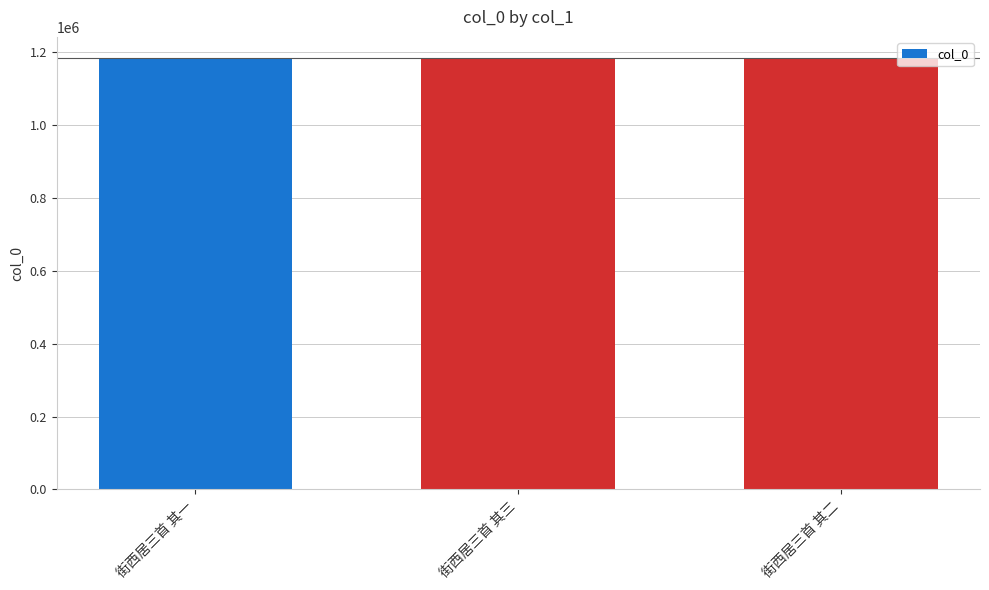

How many categories are shown in the chart?

3